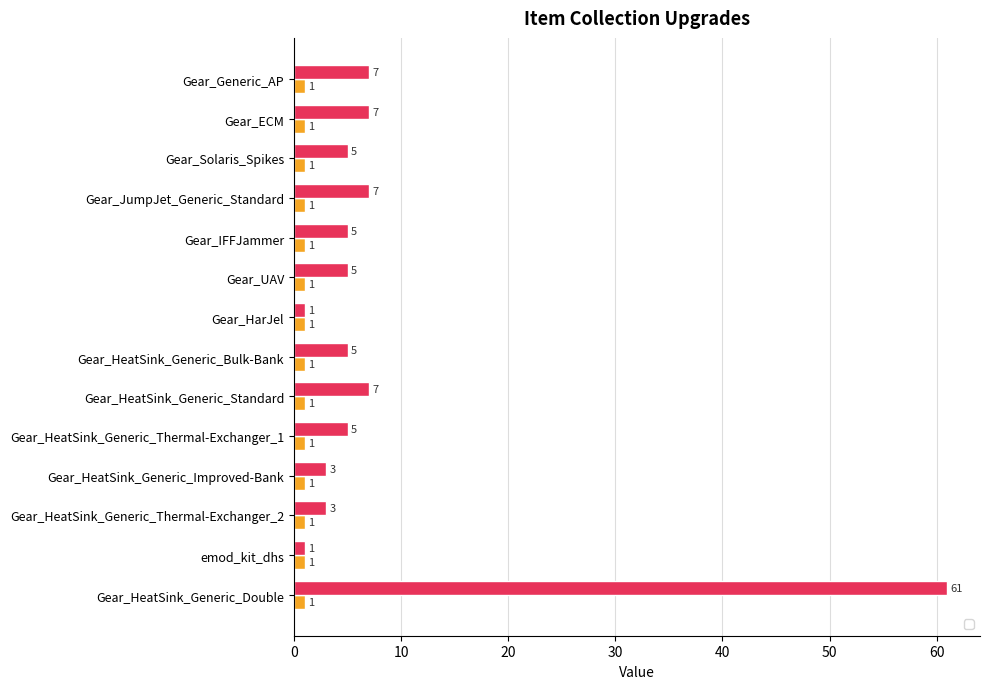

True or false: the data shows 3 at Gear_HeatSink_Generic_Thermal-Exchanger_1.

False